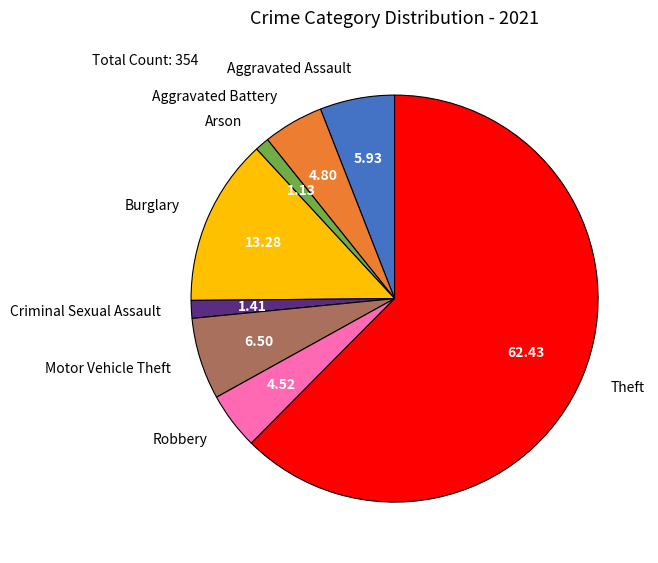

Does any single category account for the majority?

Yes